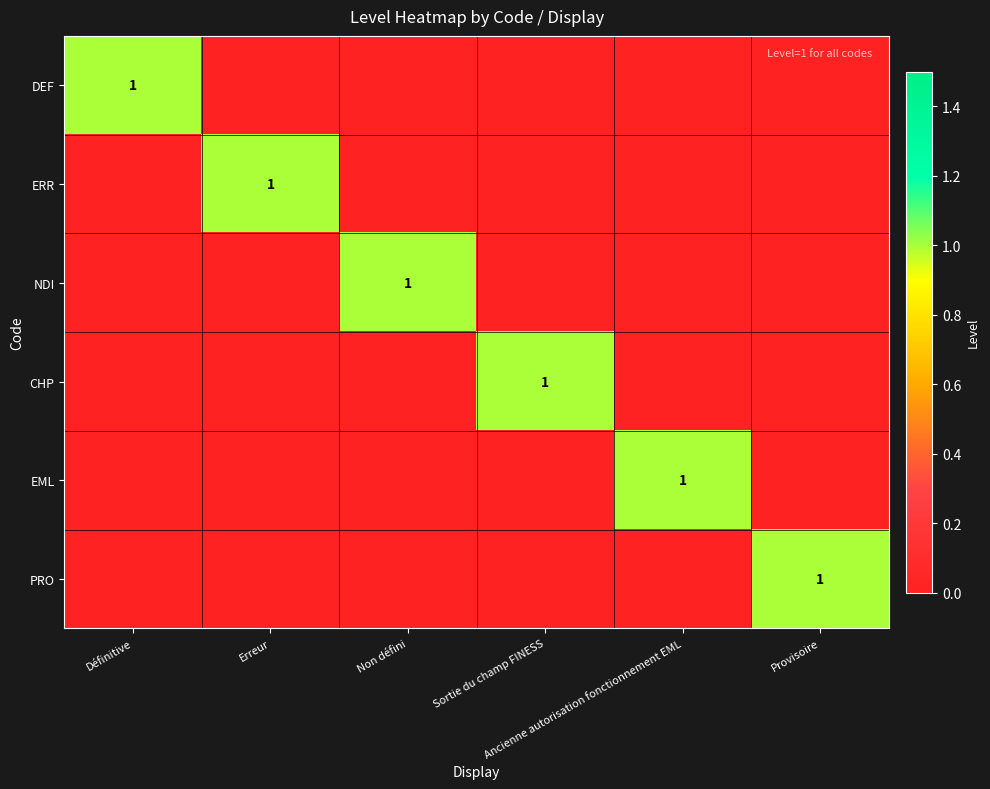

List the labels in order of ERR value, smallest first.

Définitive, Non défini, Sortie du champ FINESS, Ancienne autorisation fonctionnement EML, Provisoire, Erreur